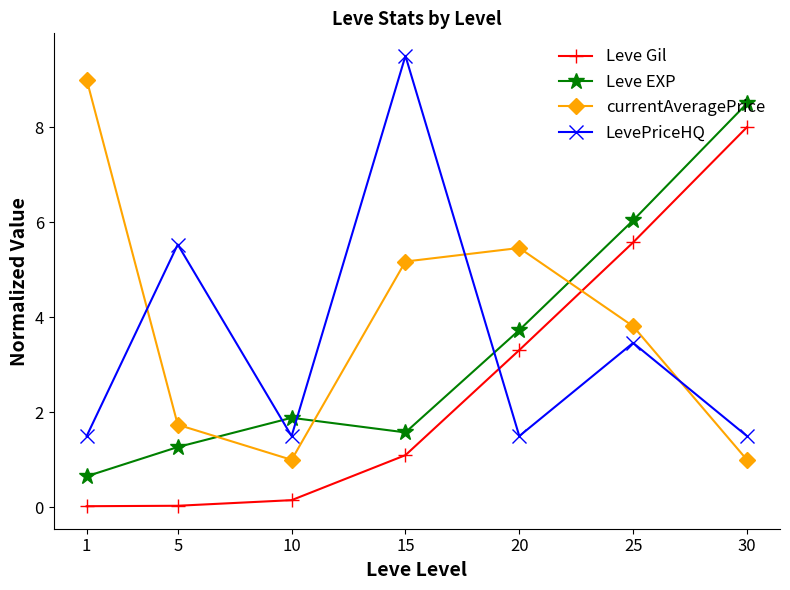

How many interior local valleys does the Leve EXP series have?

1